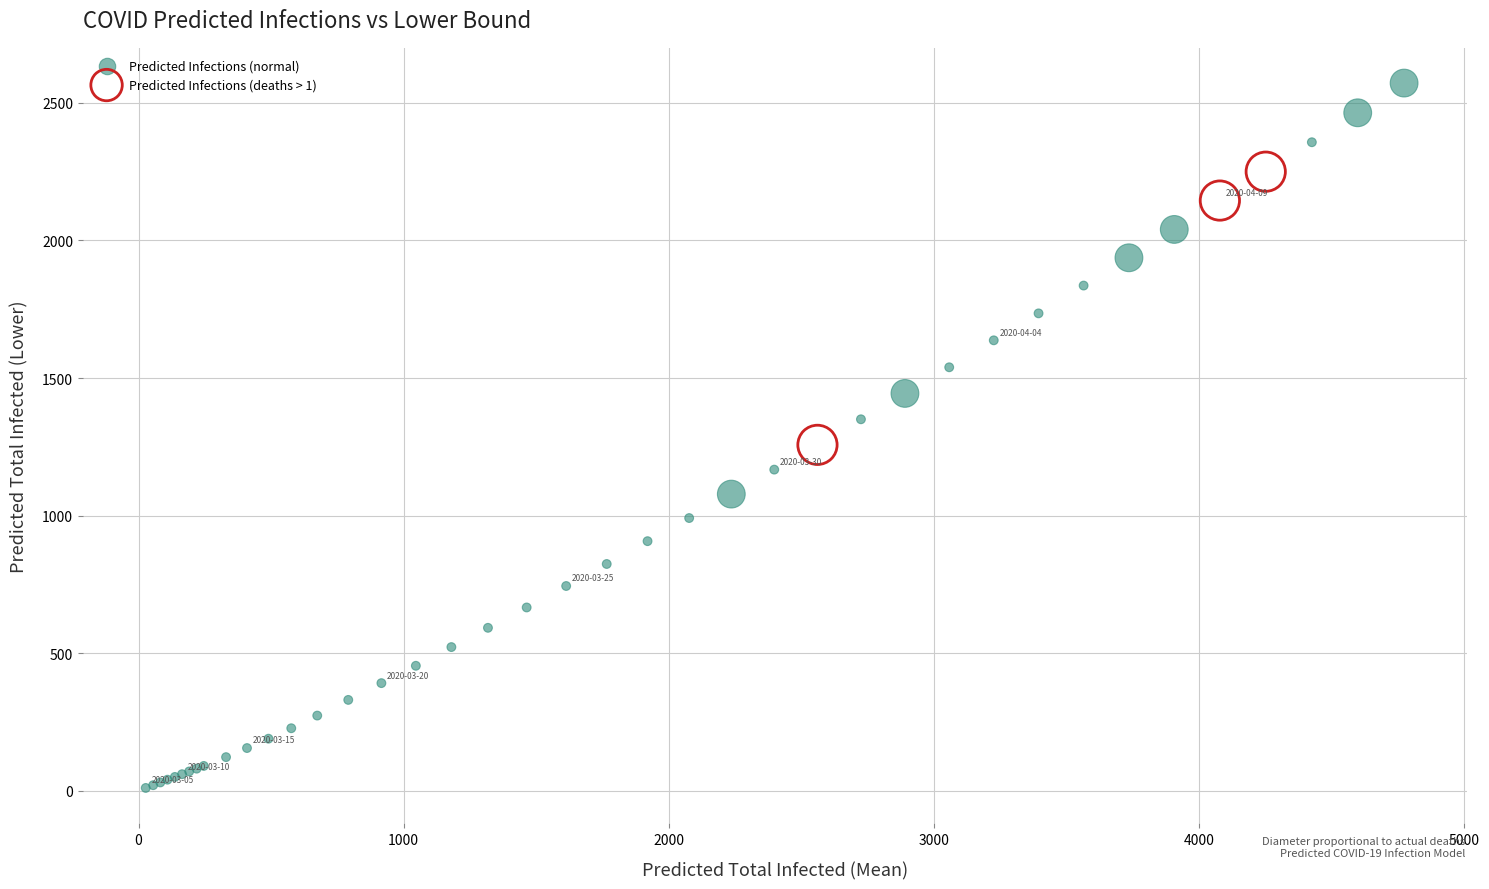

Which series has the largest Y range (max minus min)?

Predicted Infections (normal)